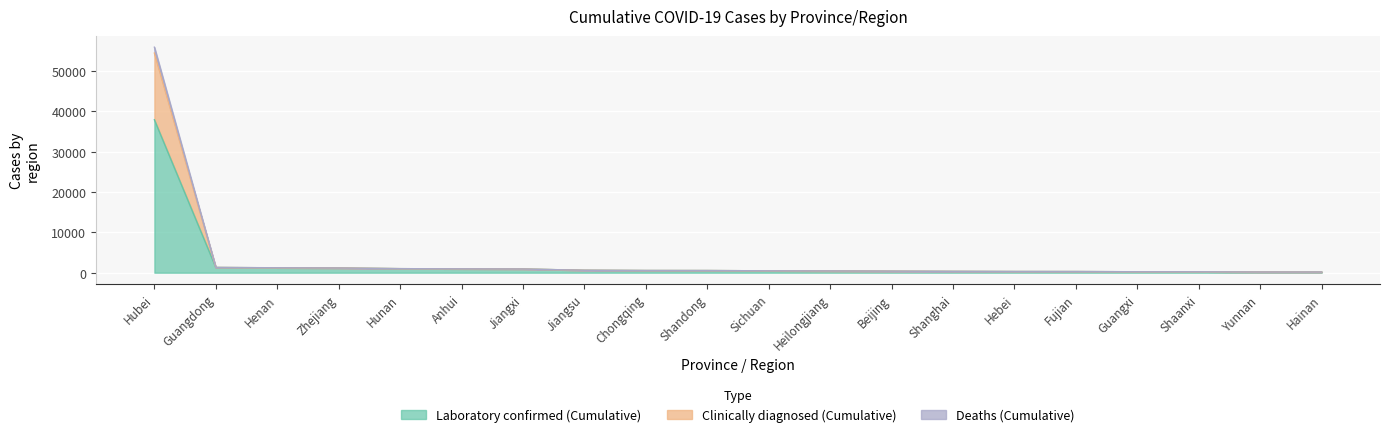

Where does the Laboratory confirmed (Cumulative) series first go above 530?

Hubei